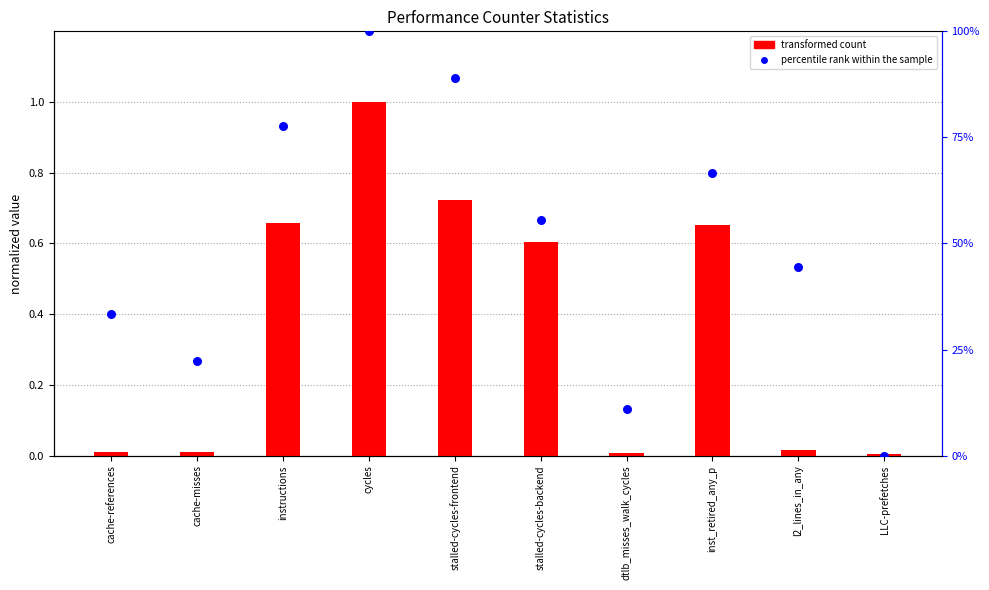

Is the value of percentile rank within the sample at stalled-cycles-backend greater than the value of transformed count at instructions?

Yes